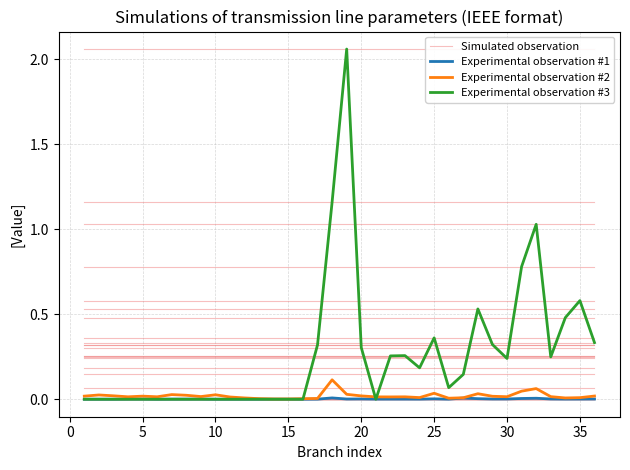

Which series has the largest total across all categories?

Experimental observation #3